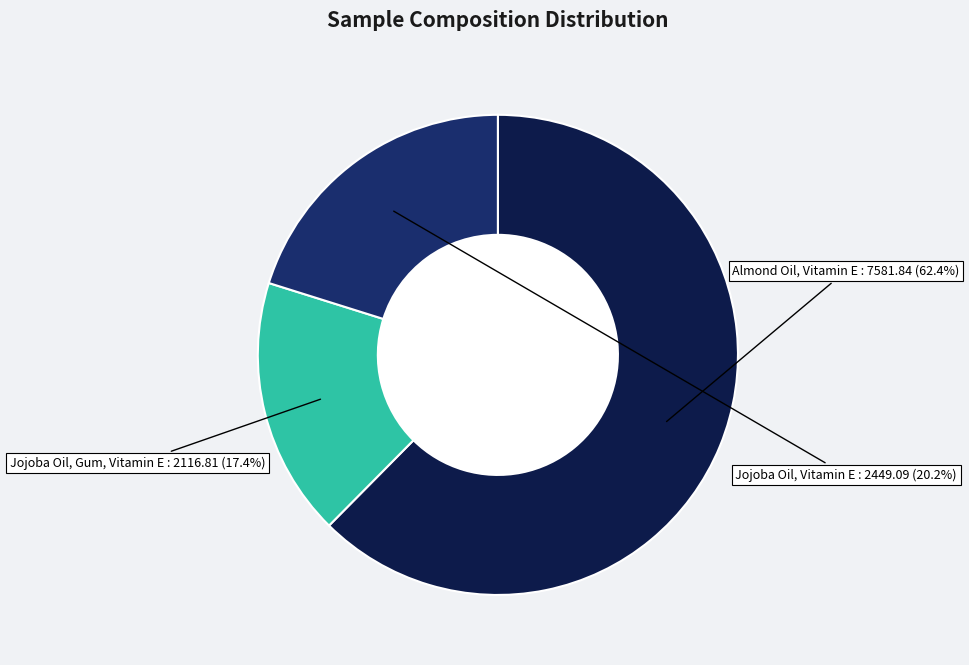

Is there a majority slice in this chart?

Yes